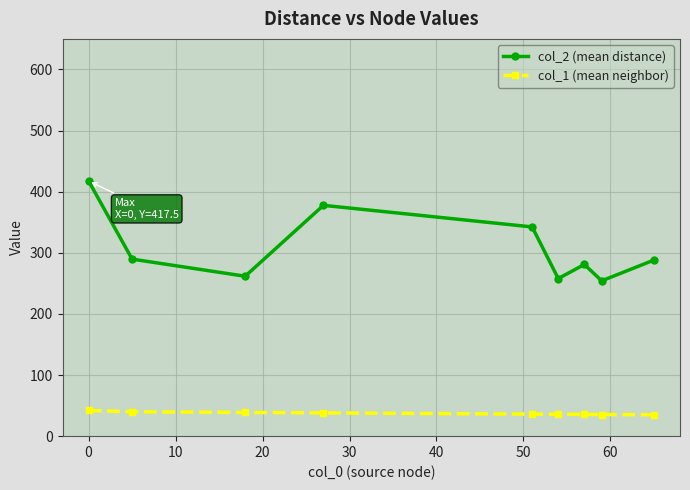

What is the maximum value shown in the chart?

417.5